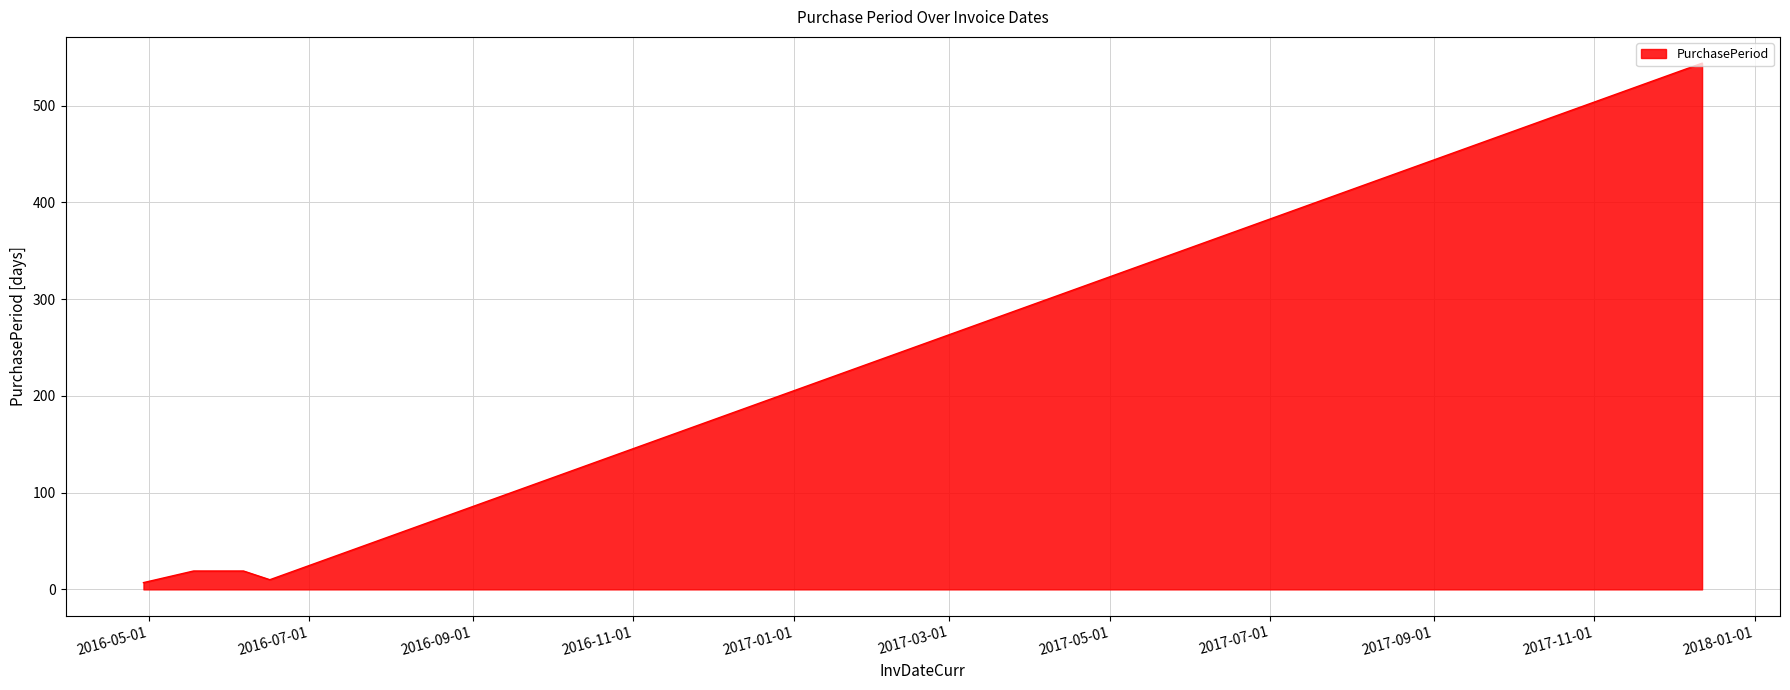

How many values are below 19?

2